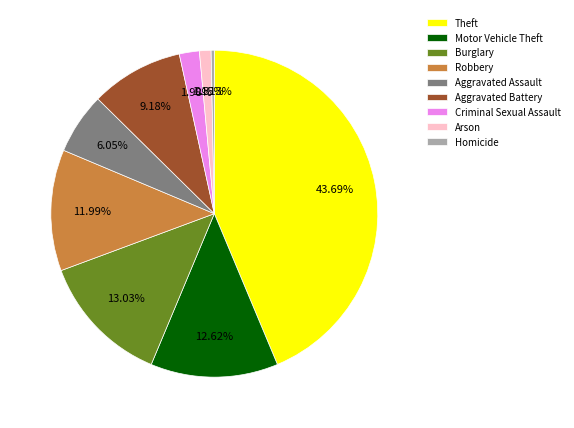

Which slice is the largest?

Theft